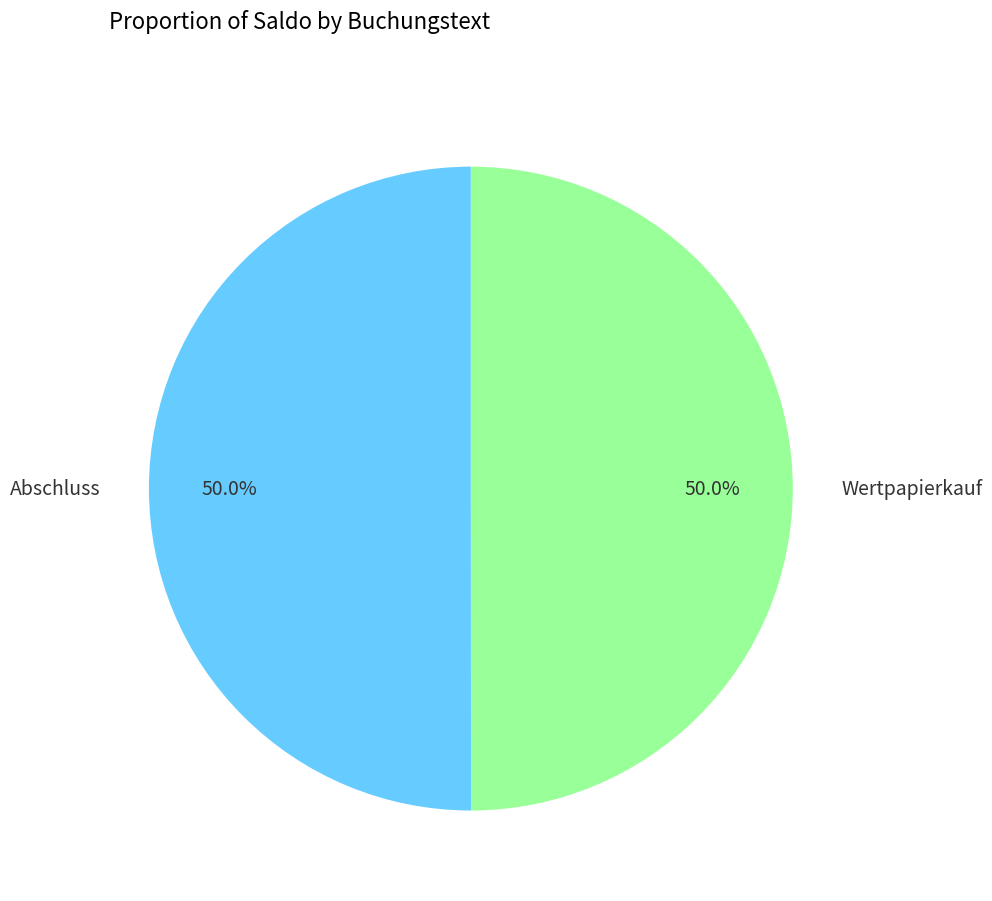

How much of the chart is everything except Abschluss?

50.0%